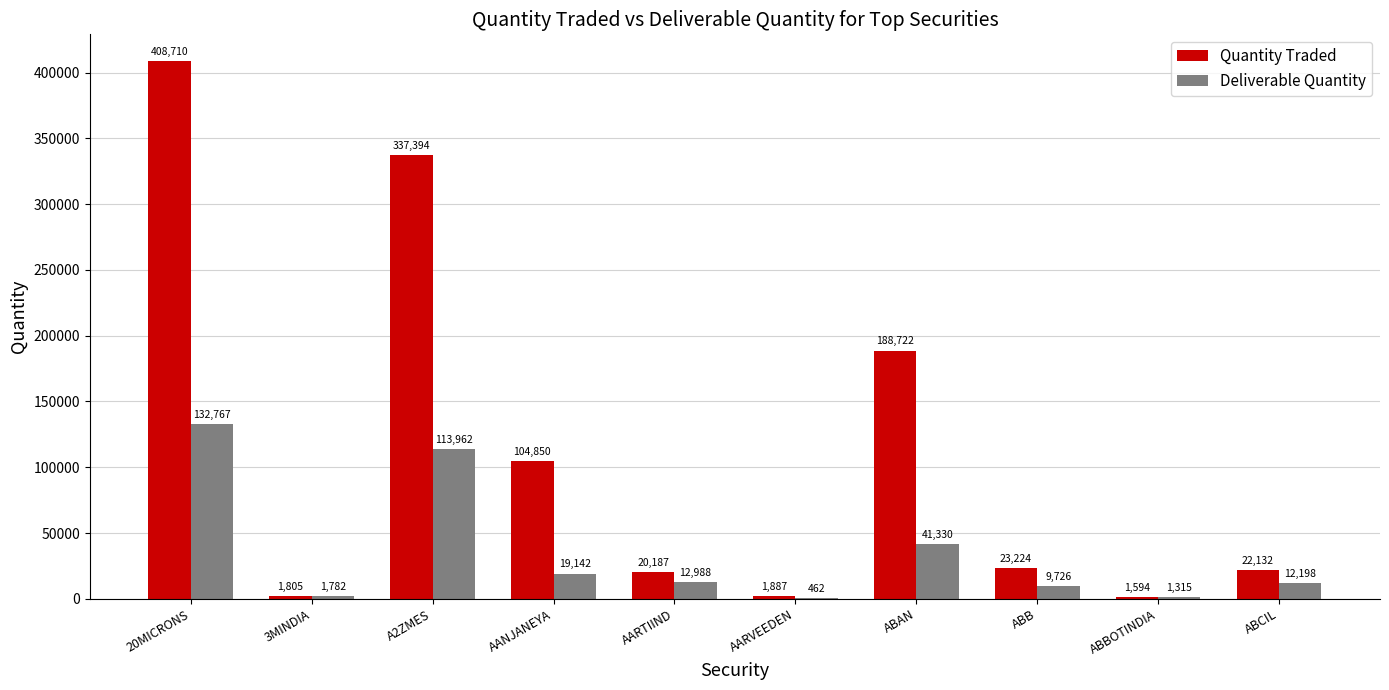

Which category has the highest value across all series?

20MICRONS